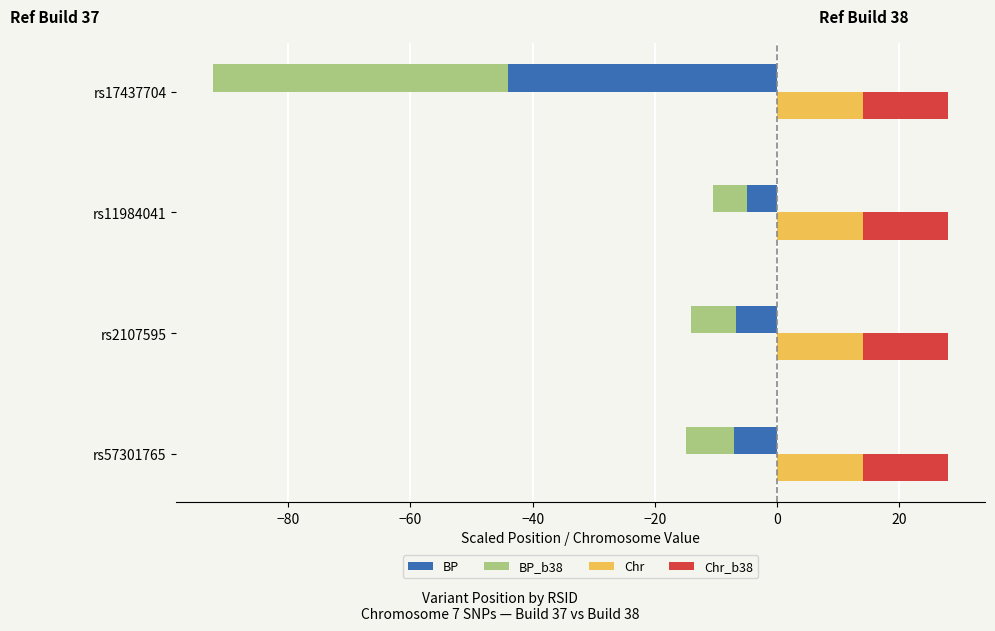

What is the value of the BP_b38 bar at the 3rd from the left?

-5.5